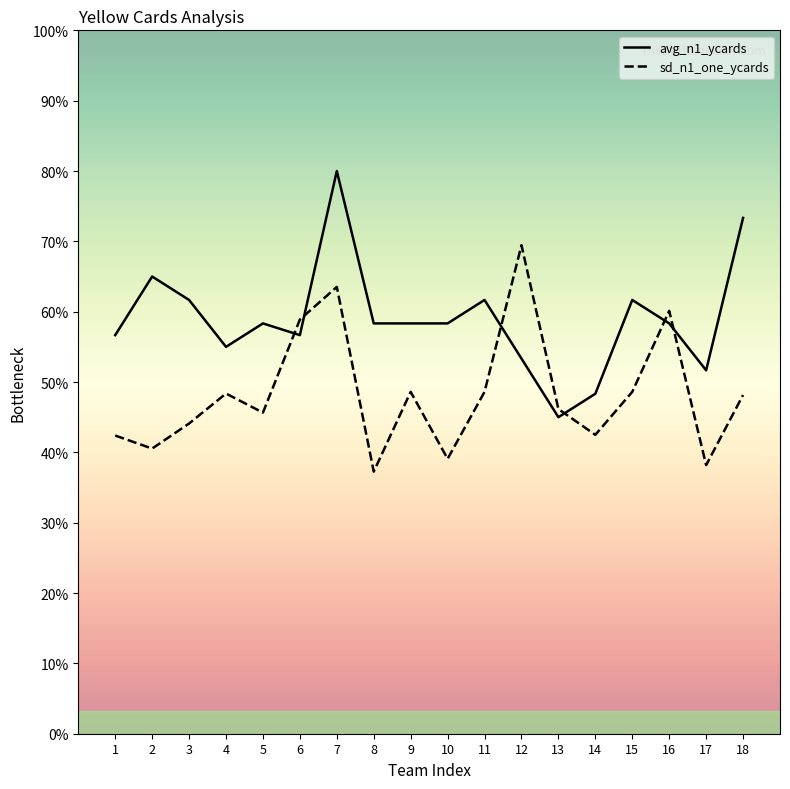

Which series has the largest total across all categories?

avg_n1_ycards